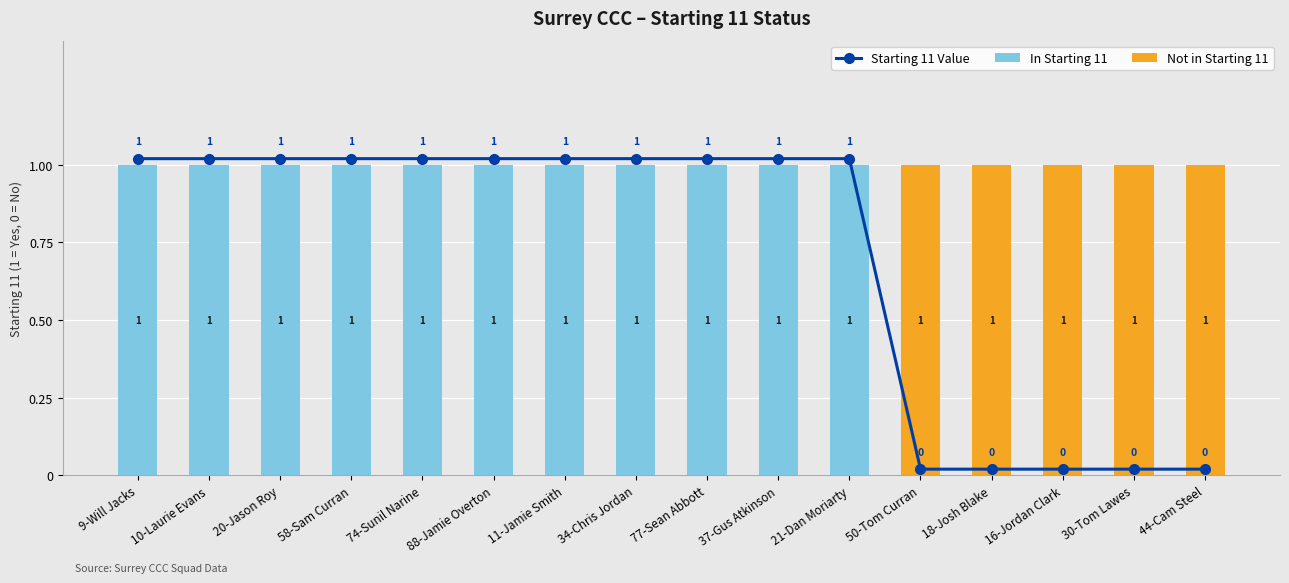

How many Not in Starting 11 values are between 0 and 1?

16